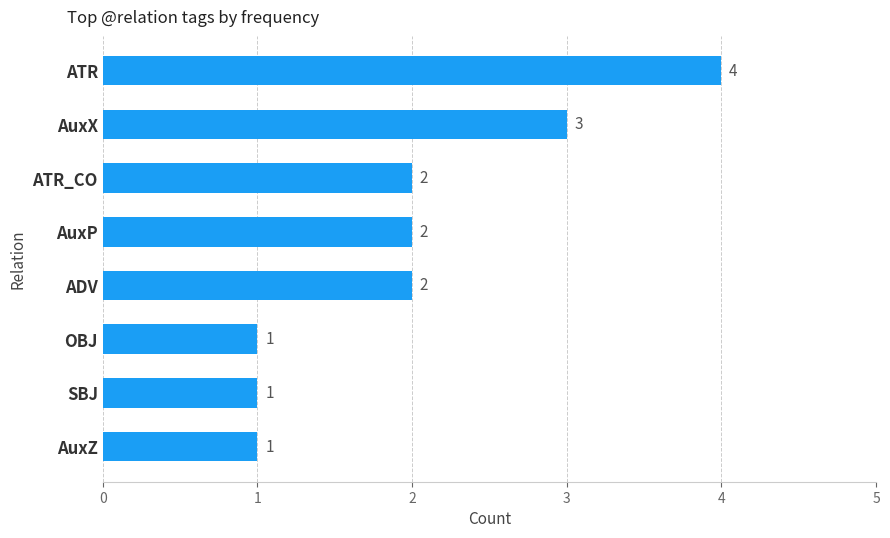

How many values are below 2?

3